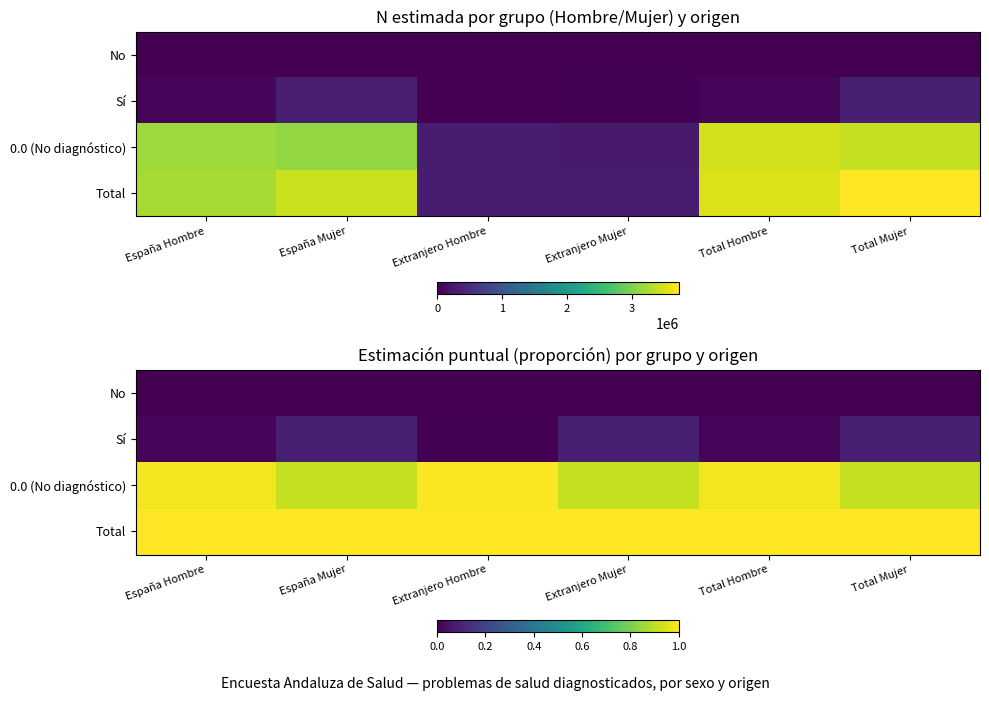

The 0.0 (No diagnóstico) series shows 0.4 at Total Hombre. True or false?

False